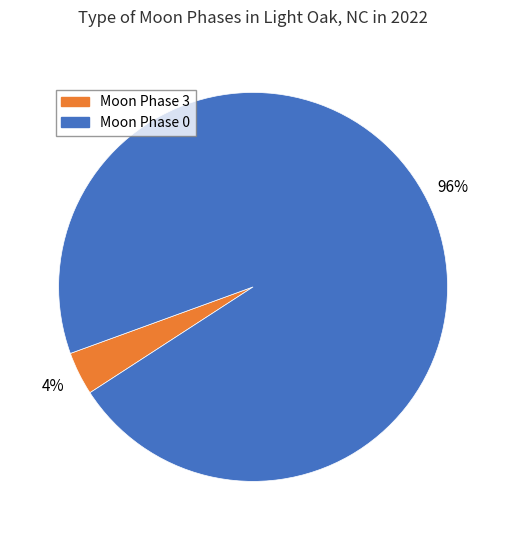

Is it true that Moon Phase 0 is 96% of the pie?

True